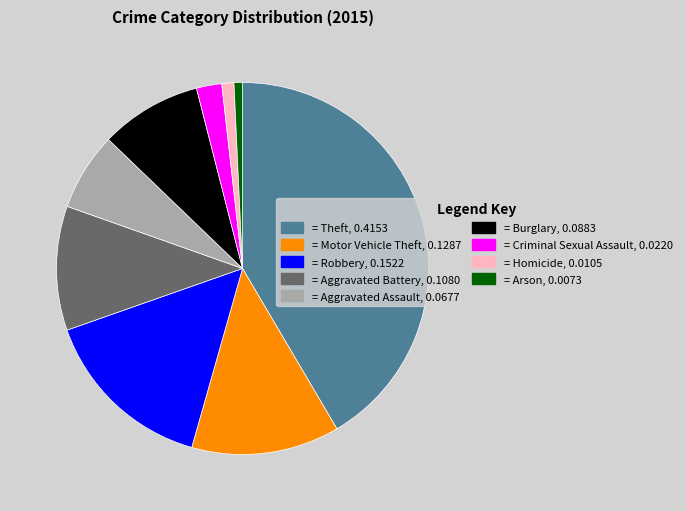

Combined, do = Homicide, 0.0105 and = Arson, 0.0073 account for over 50%?

No